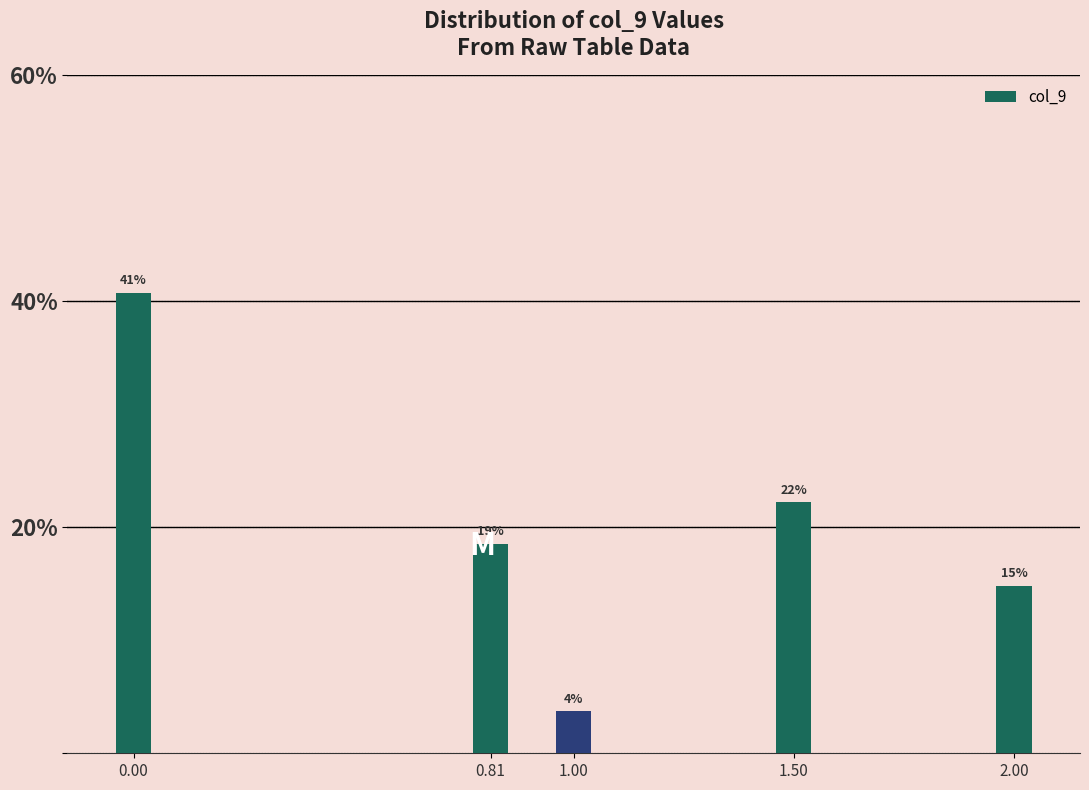

Does the chart contain any negative values?

No